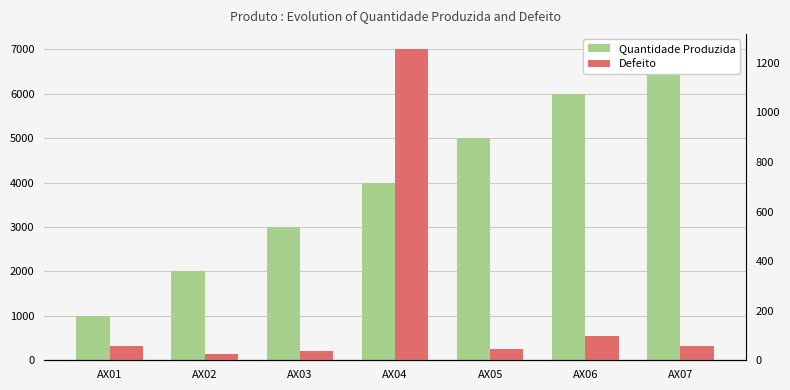

Which series has the largest total across all categories?

Quantidade Produzida